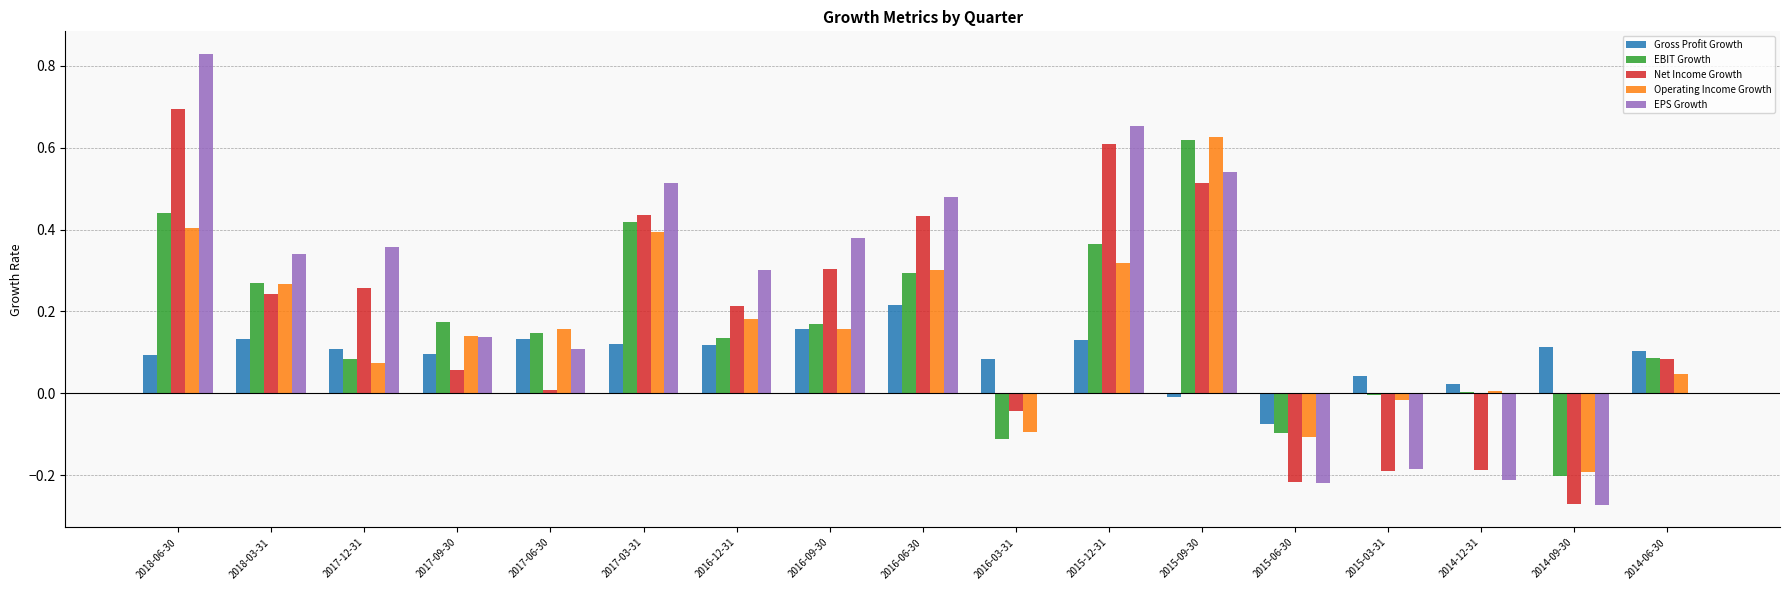

True or false: Gross Profit Growth has a value of 0.1 at 2014-09-30.

True